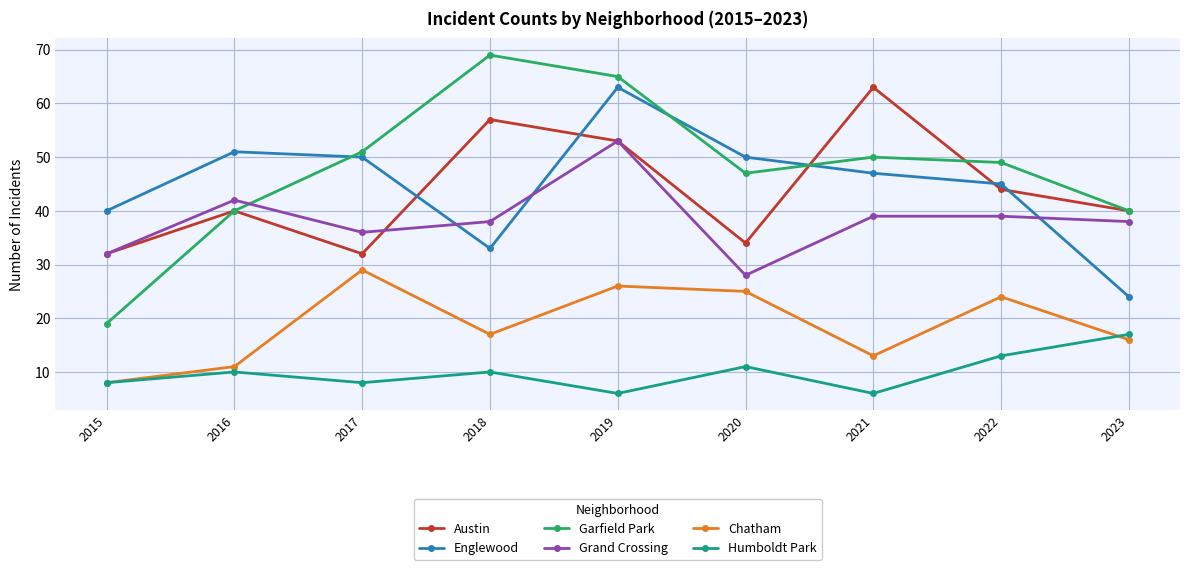

Which category has the lowest value in the Garfield Park series?

2015